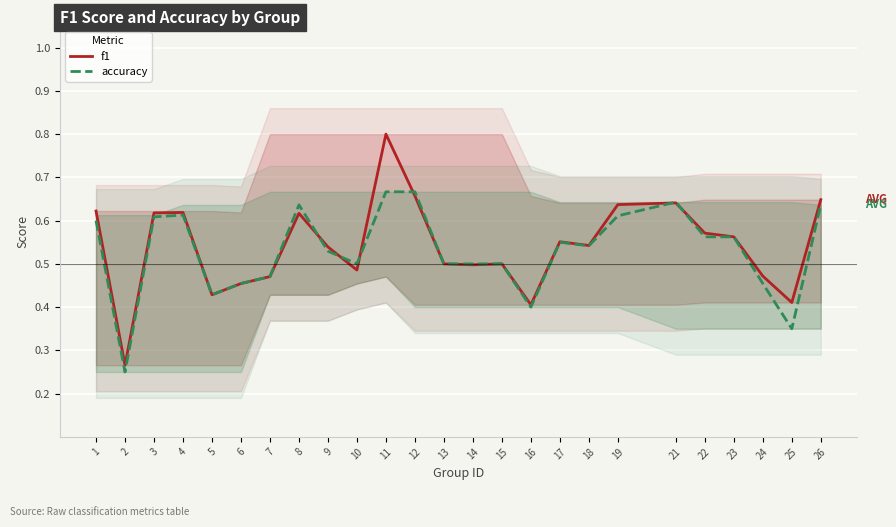

How many lines are shown in the chart?

2